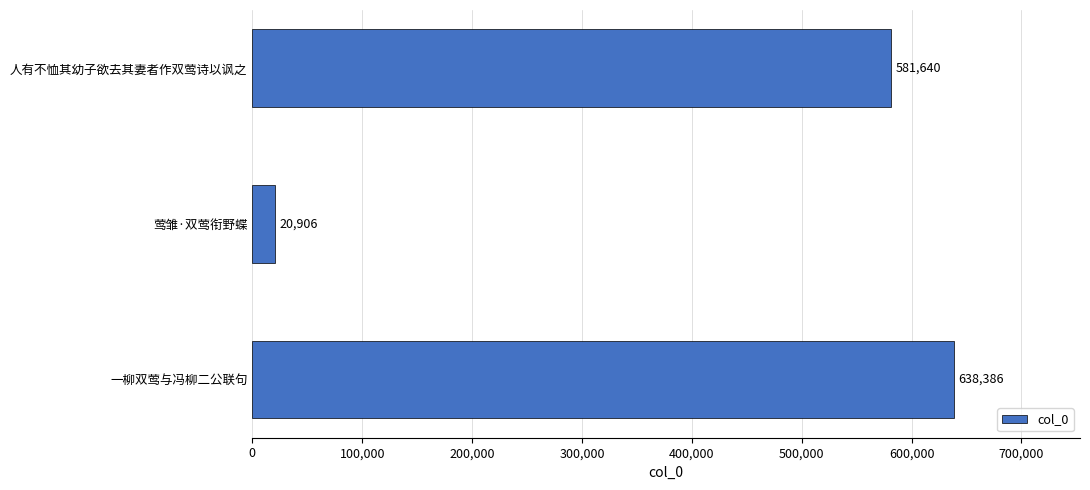

What is the average value?

413644